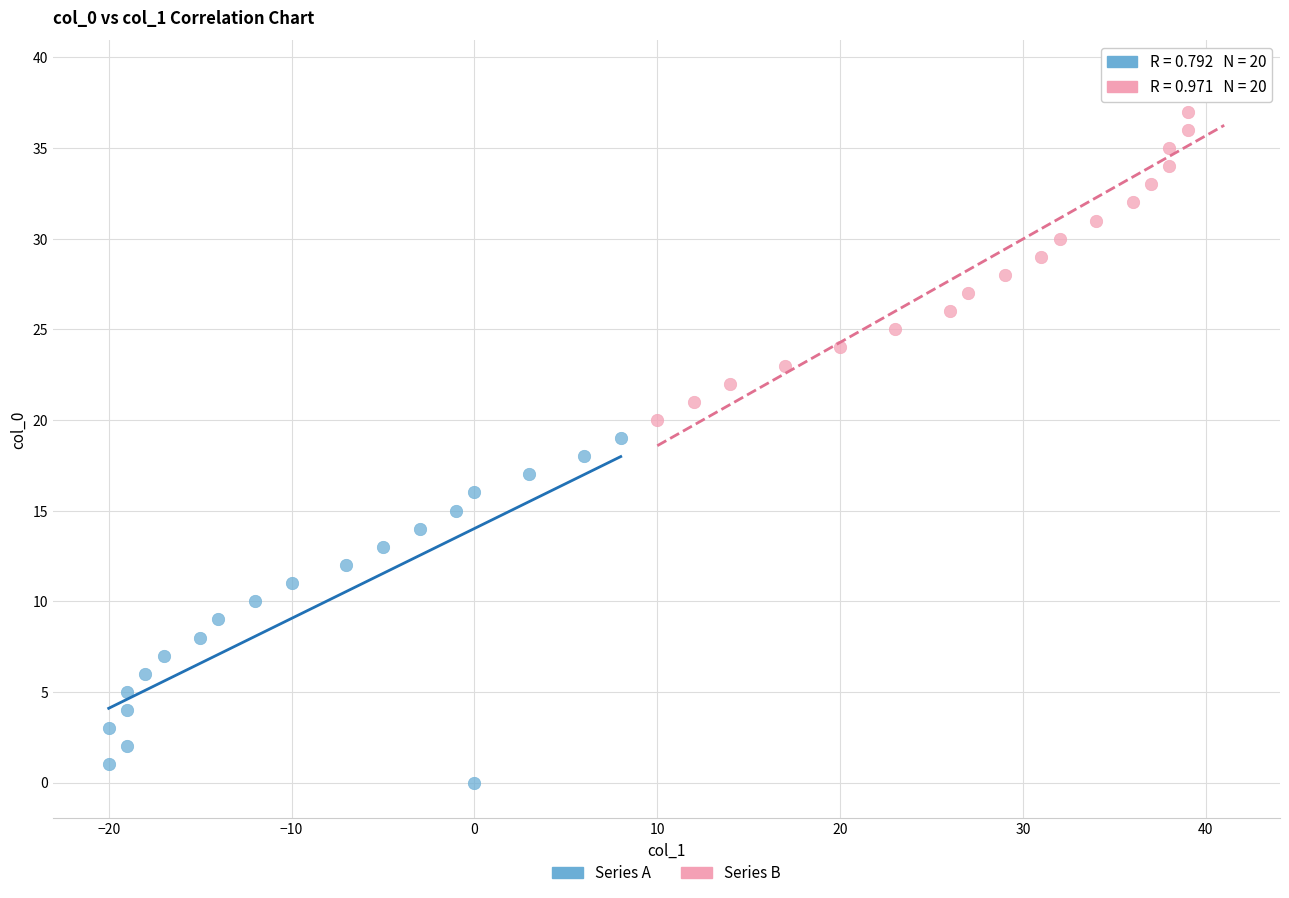

Which series reaches the maximum Y coordinate?

Series B